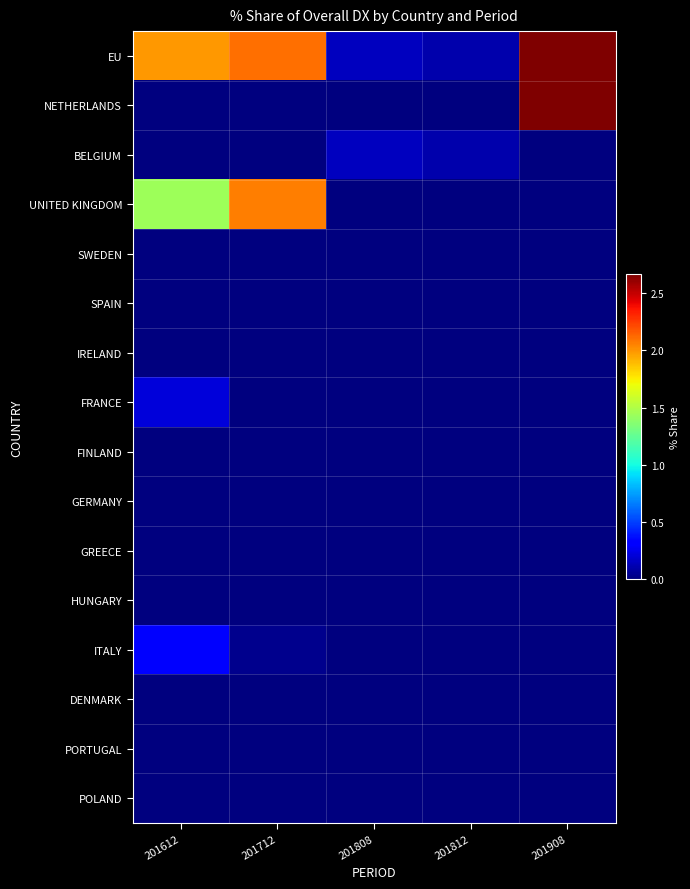

Which series has the widest spread of values?

NETHERLANDS